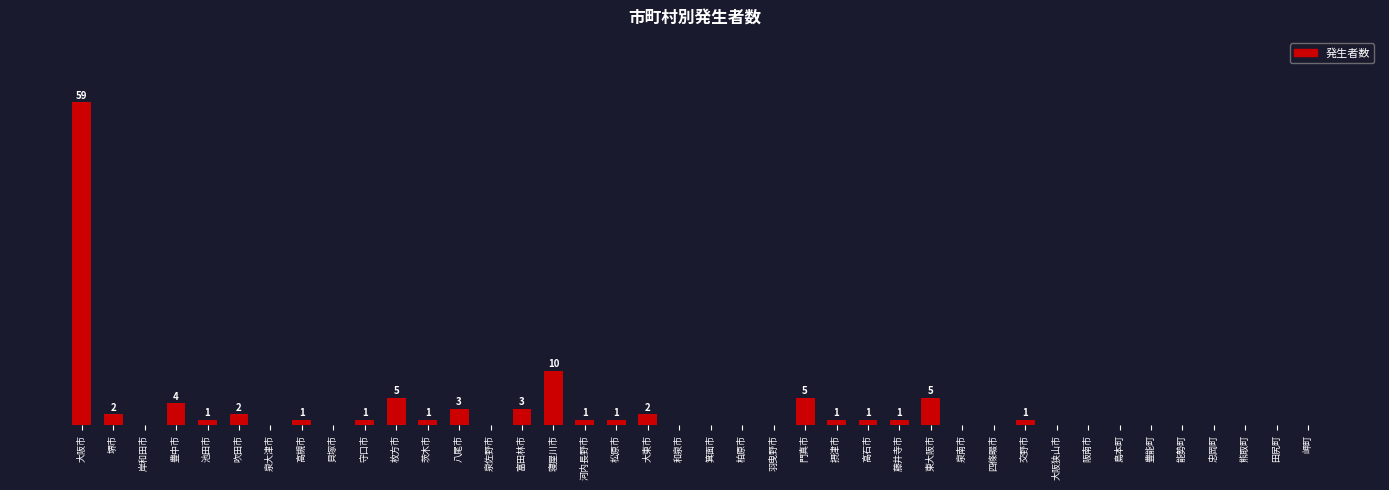

Which has a higher value, 高石市 or 岬町?

高石市